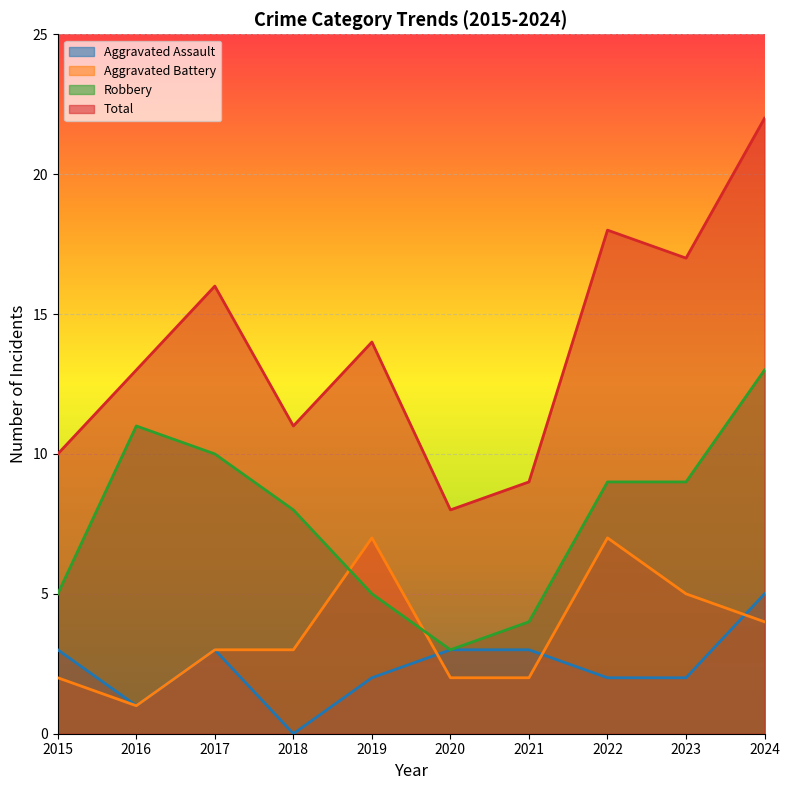

What is the spread (max minus min) of values at 2021?

7